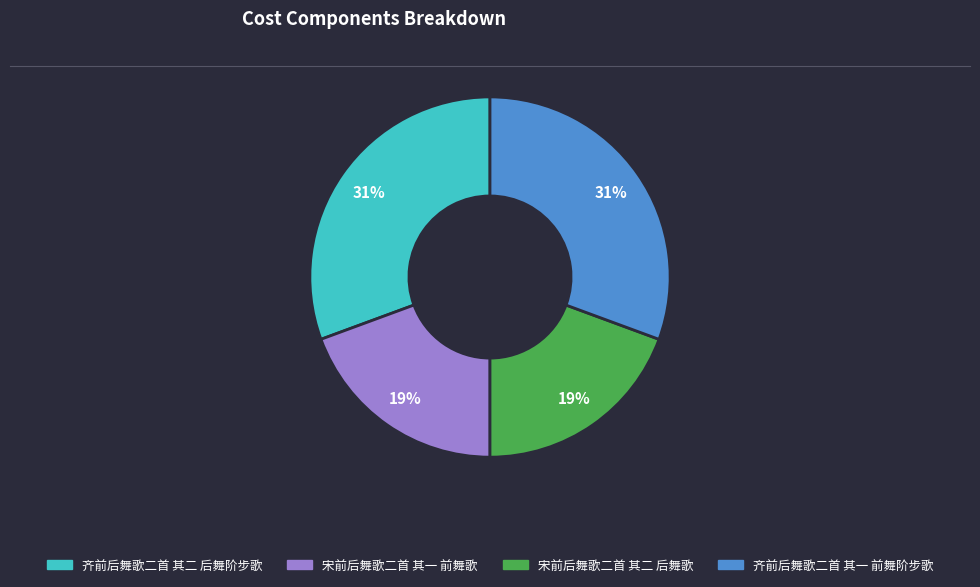

Does 齐前后舞歌二首 其一 前舞阶步歌 represent more than half of the total?

No